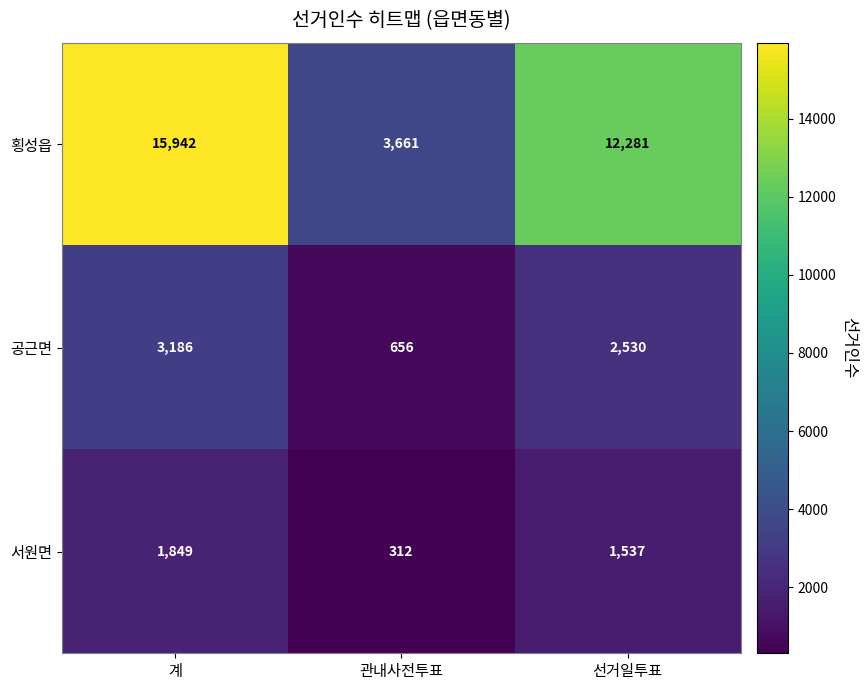

True or false: 공근면 has a value of 623 at 선거일투표.

False